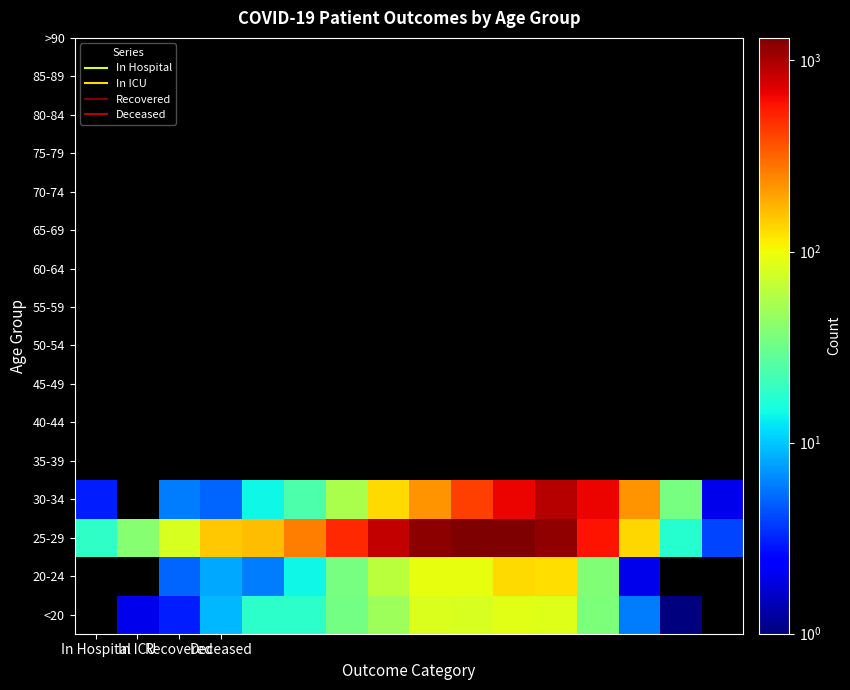

What is the greatest value displayed?

1313